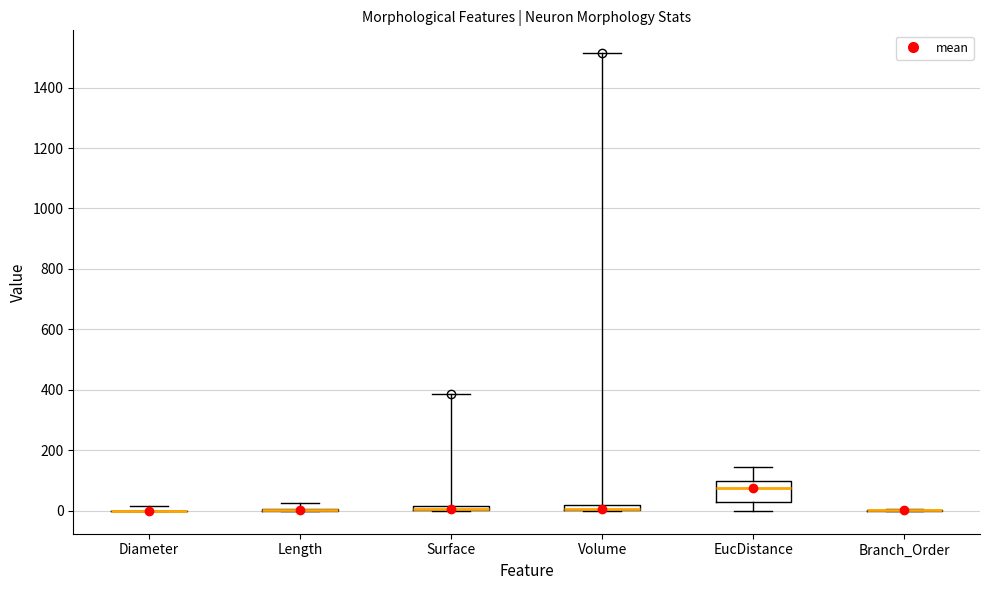

Which box is the tallest, from its lower edge to its upper edge?

EucDistance